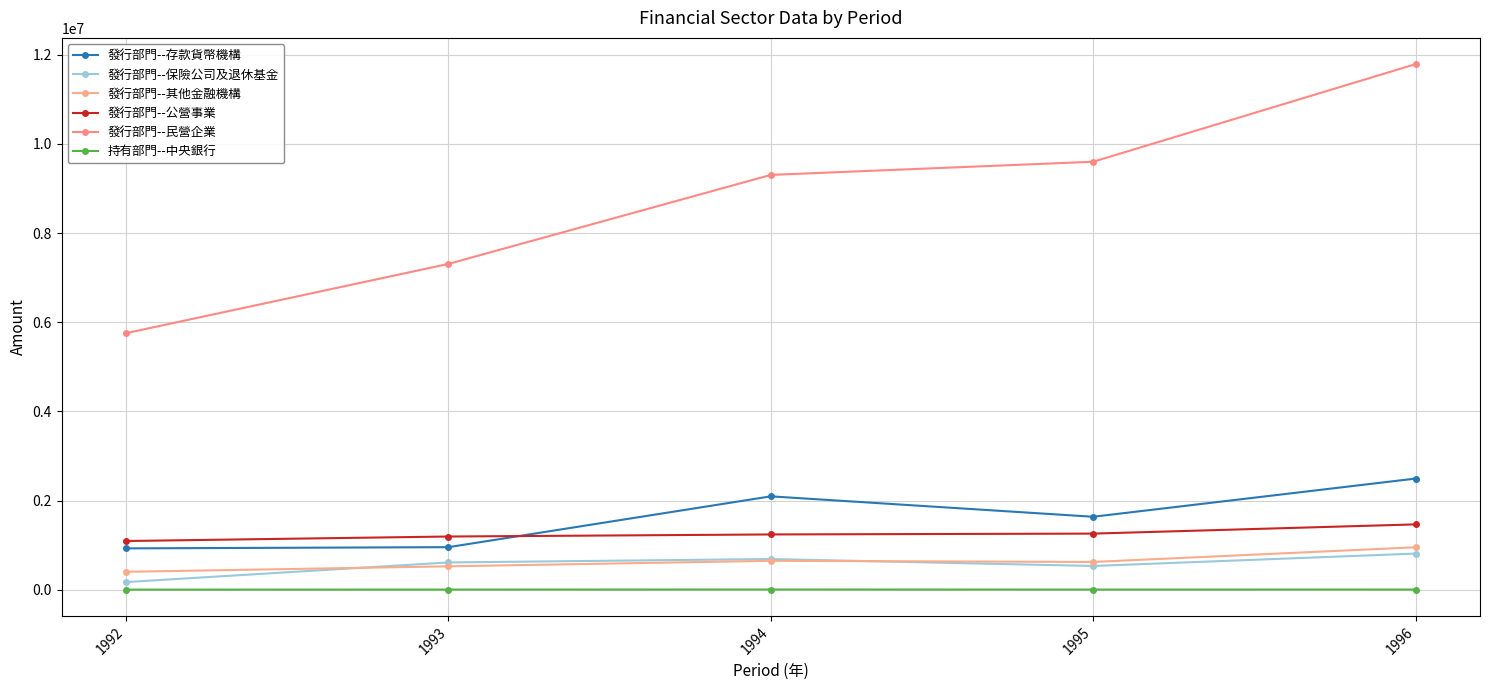

What is the approximate value of 發行部門--其他金融機構 at 1995?

624844